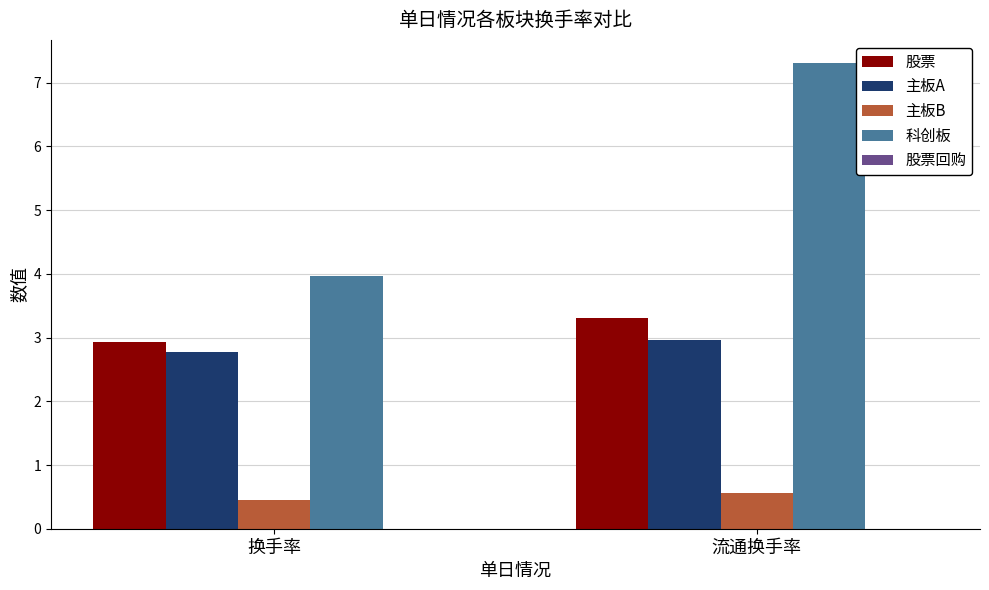

At which category is the sum across all series the highest?

流通换手率